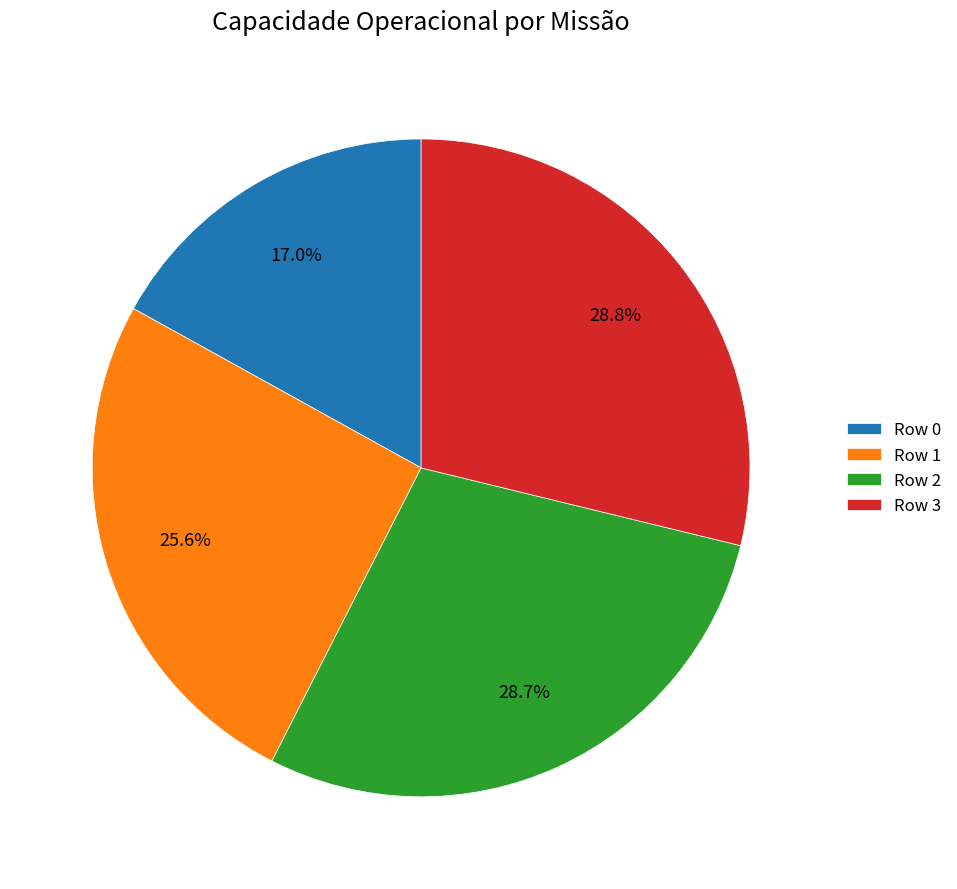

How many segments does this pie chart have?

4